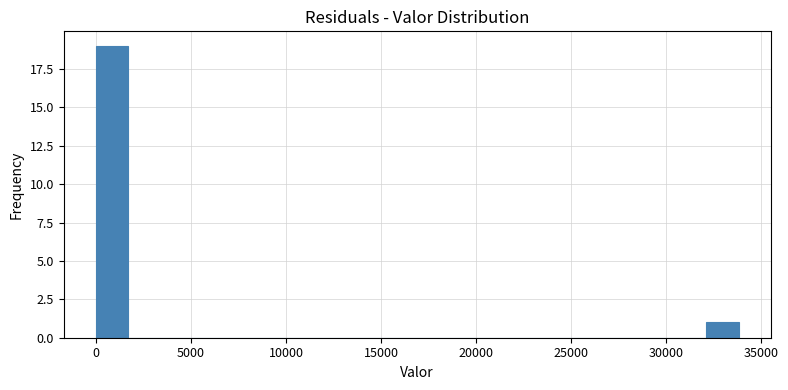

Around what value on the x-axis is the tallest bar? Give the approximate position of its centre, as read against the axis.

1000